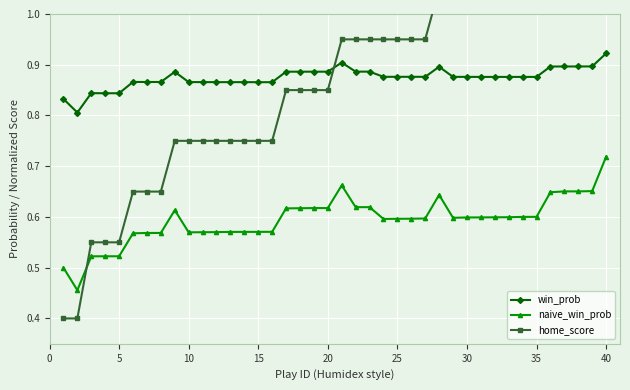

Which category has the highest value in the naive_win_prob series?

40